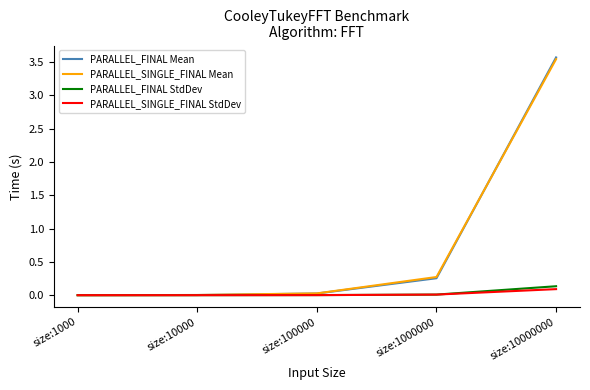

Is it true that PARALLEL_FINAL StdDev equals 0.0 at size:100000?

True